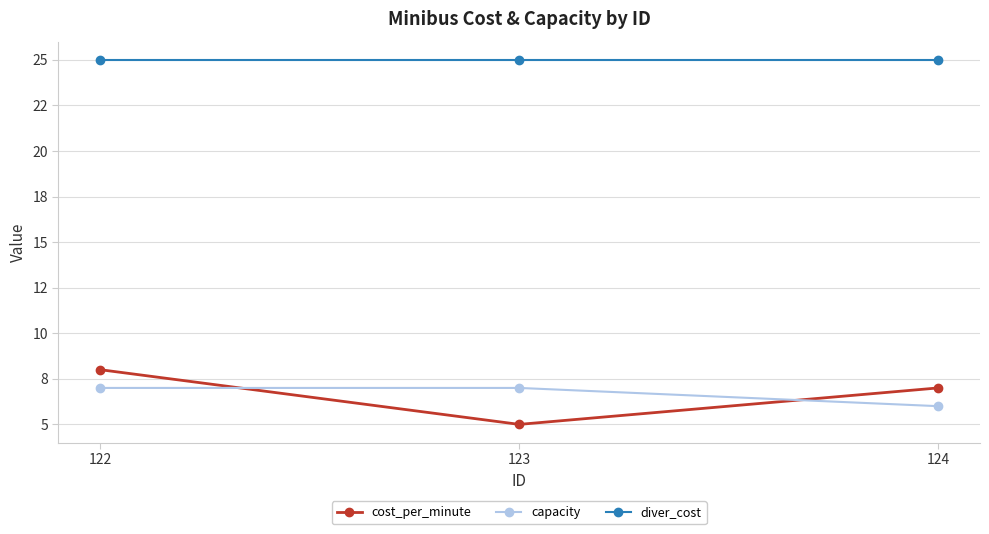

Which has a higher value, 122 or 124?

122